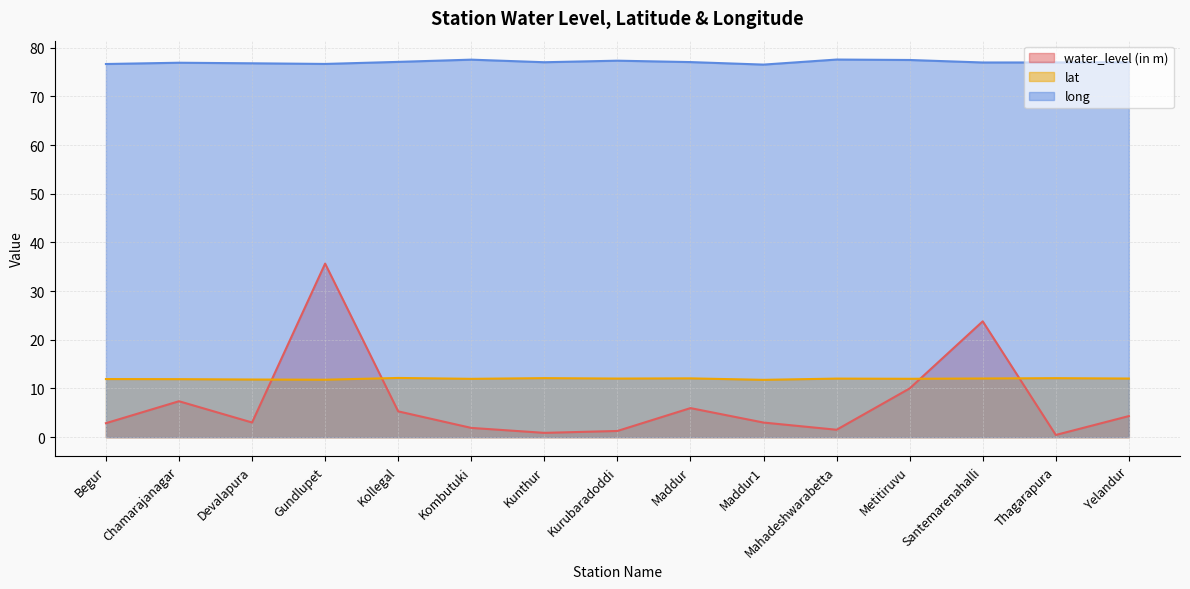

Which has a higher value, Kunthur or Chamarajanagar?

Chamarajanagar